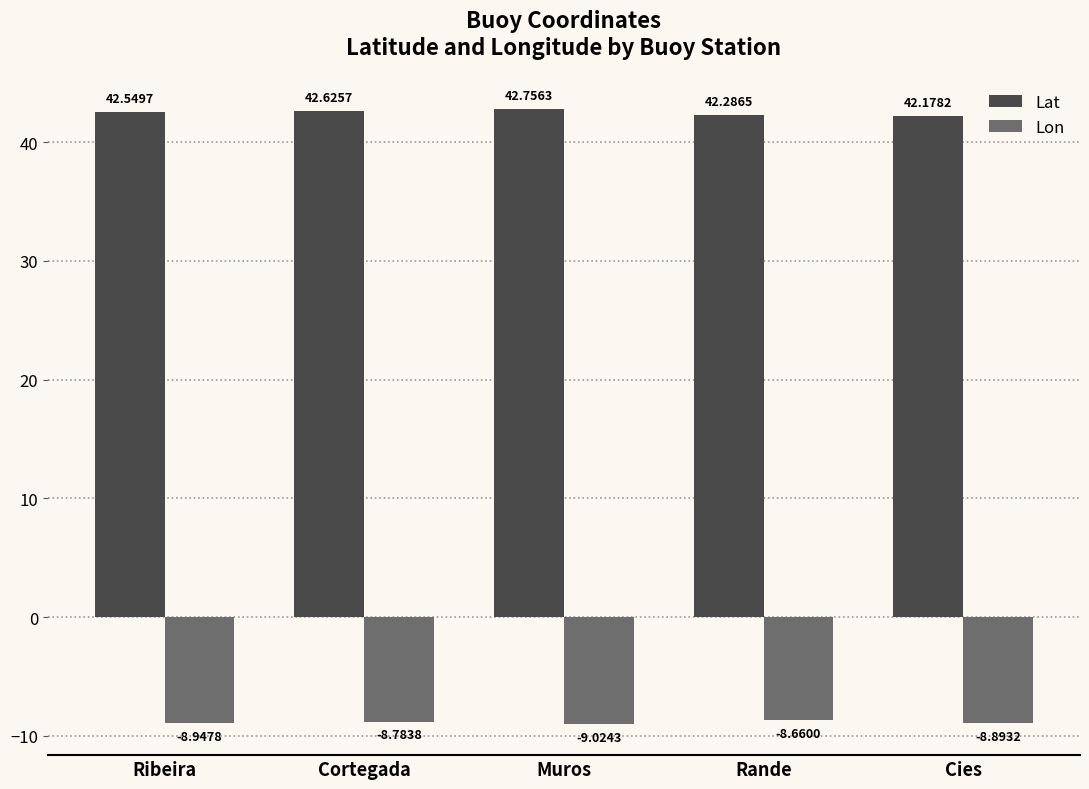

What is the sum of the Lon values at Cortegada and Rande?

-17.4